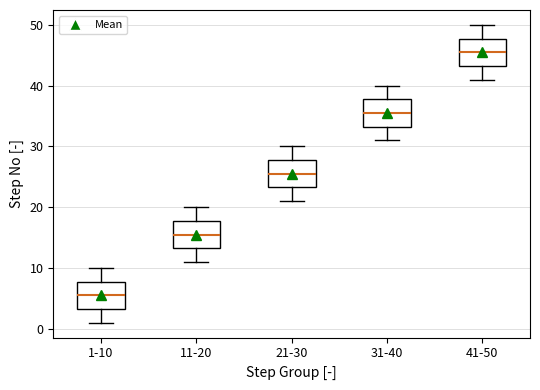

Reading left to right, transcribe this box plot: for each box, give where its median line is, the range the box spans, and where its two whiskers end, as read against the y-axis. The values are not printed on the chart, so give them approximately, as read against the axis.

1-10: median 6, box 3 to 8, whiskers 1 to 10
11-20: median 16, box 13 to 18, whiskers 11 to 20
21-30: median 26, box 23 to 28, whiskers 21 to 30
31-40: median 36, box 33 to 38, whiskers 31 to 40
41-50: median 46, box 43 to 48, whiskers 41 to 50